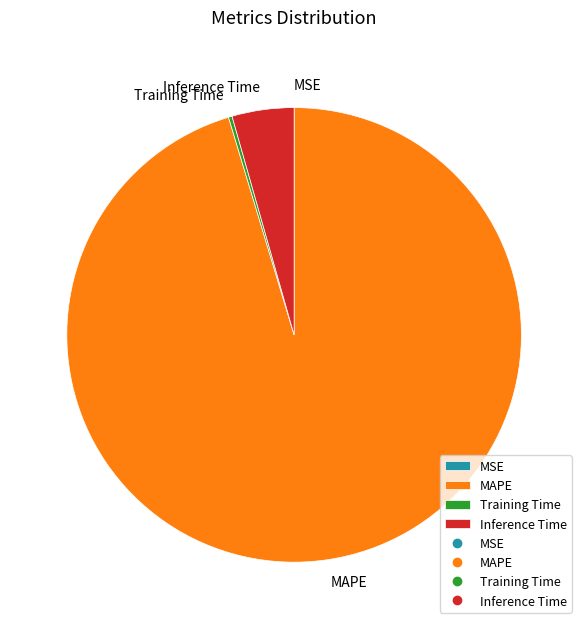

Which slice is the largest?

MAPE